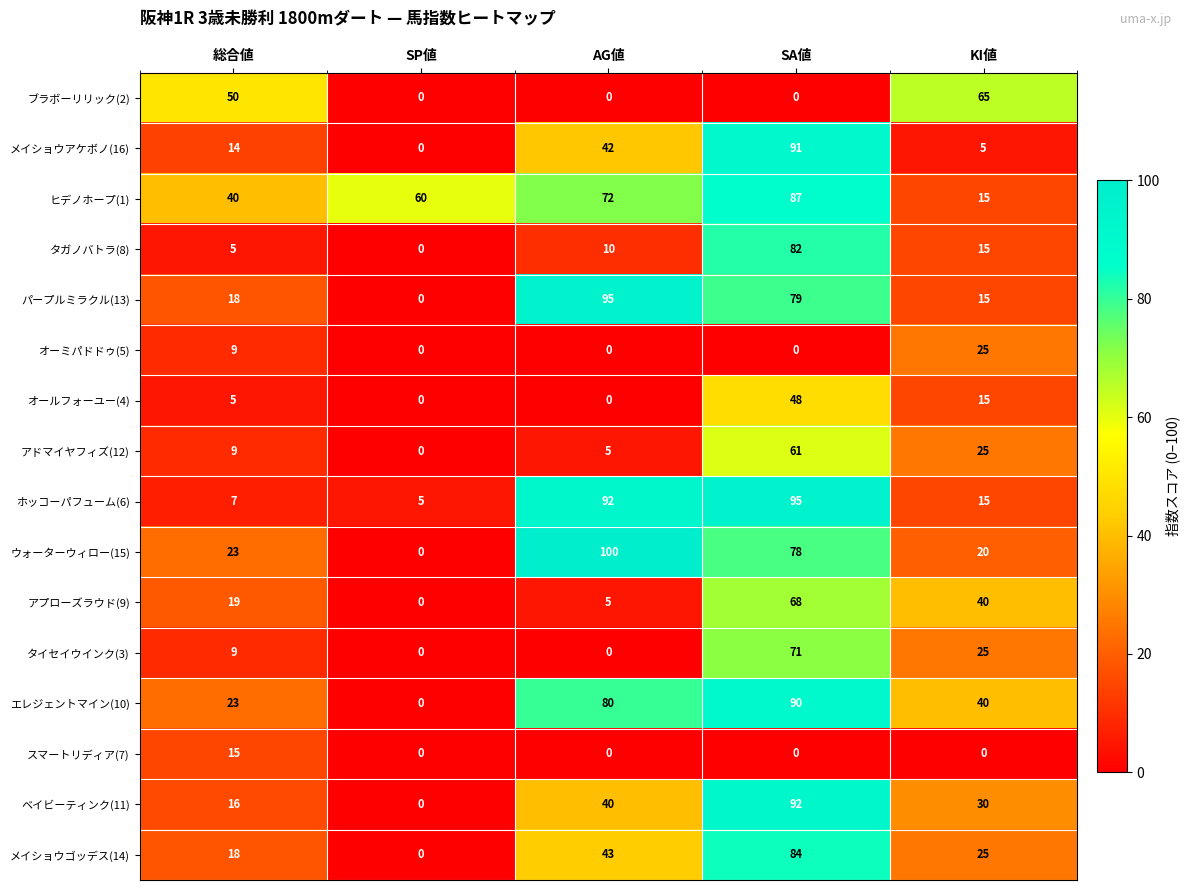

At which label is オールフォーユー(4) closest to 24?

KI値